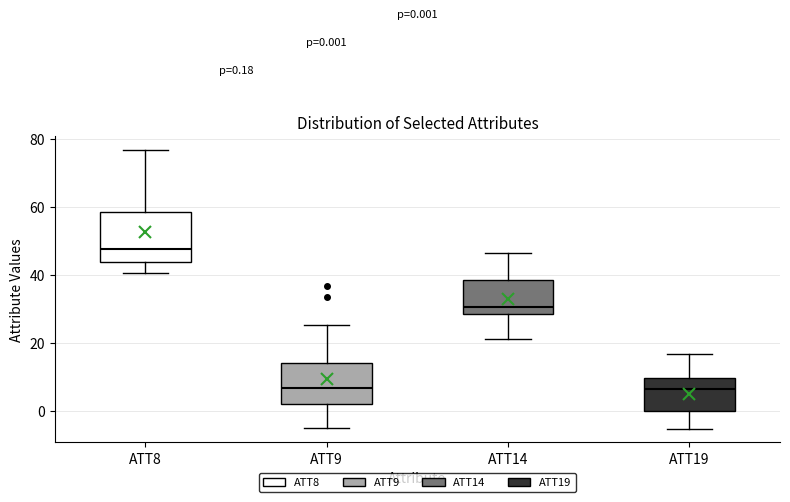

Which box has the highest median line?

ATT8